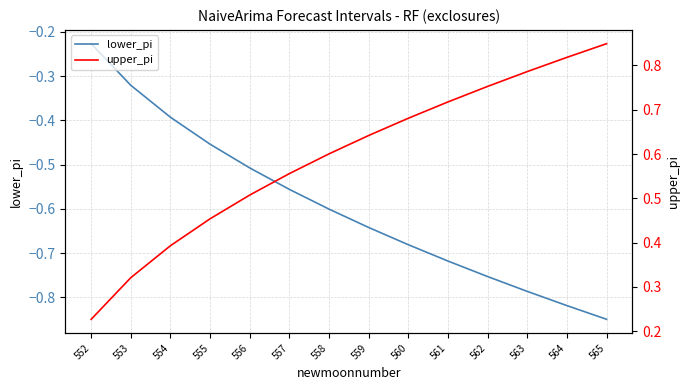

What is the sum of all upper_pi values?

8.3